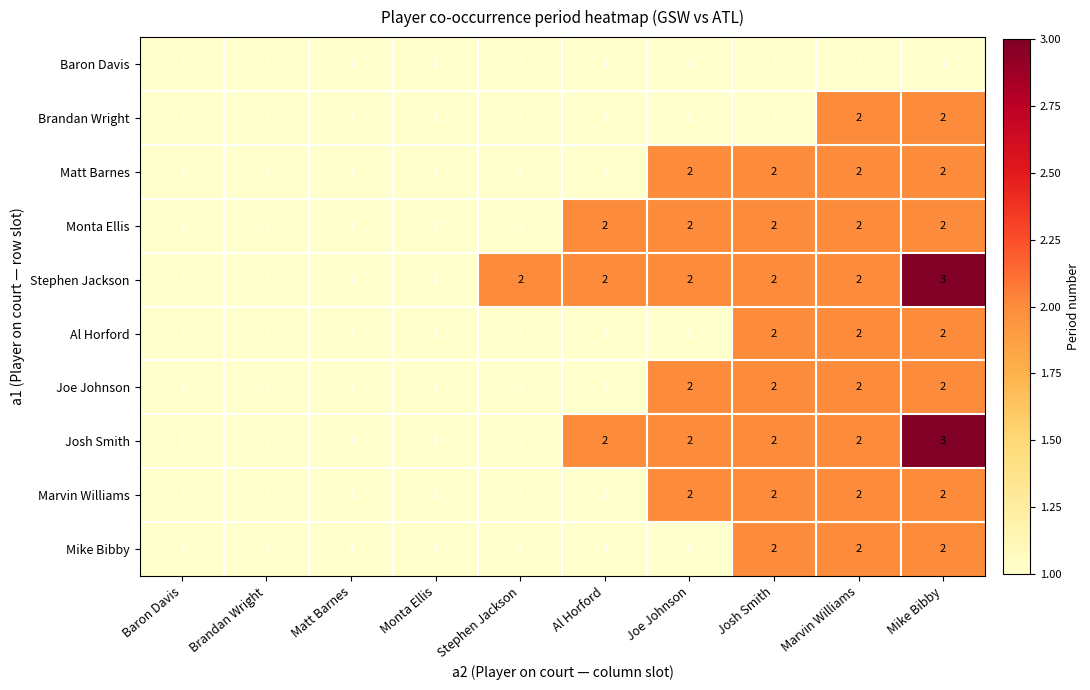

The value of Baron Davis at Brandan Wright is 1. True or false?

True